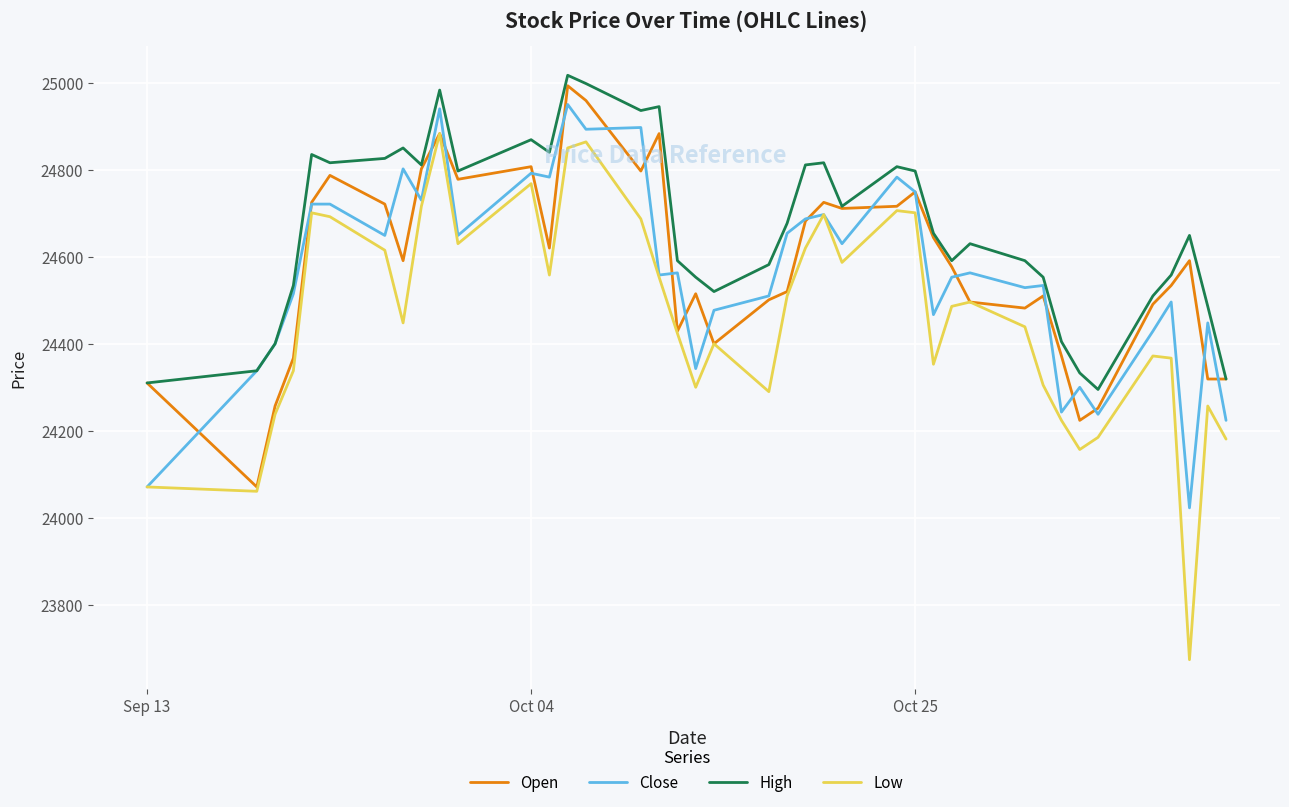

What is the average value of the Close series?

24564